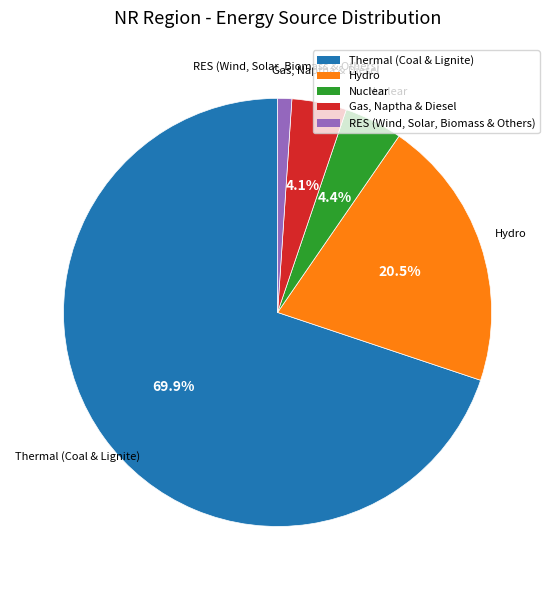

What is the ratio of the value at Nuclear to the value at Gas, Naptha & Diesel?

1.1